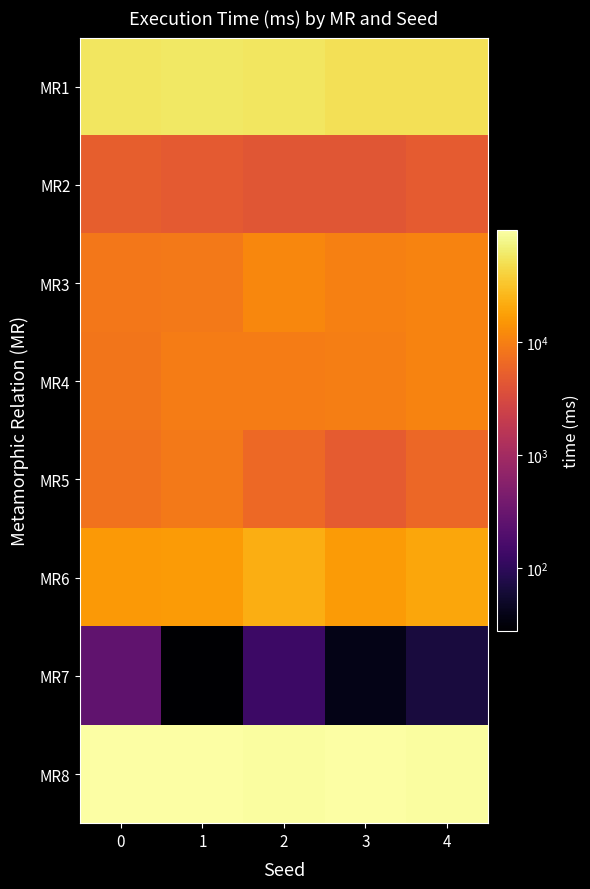

How many categories are shown in the chart?

5